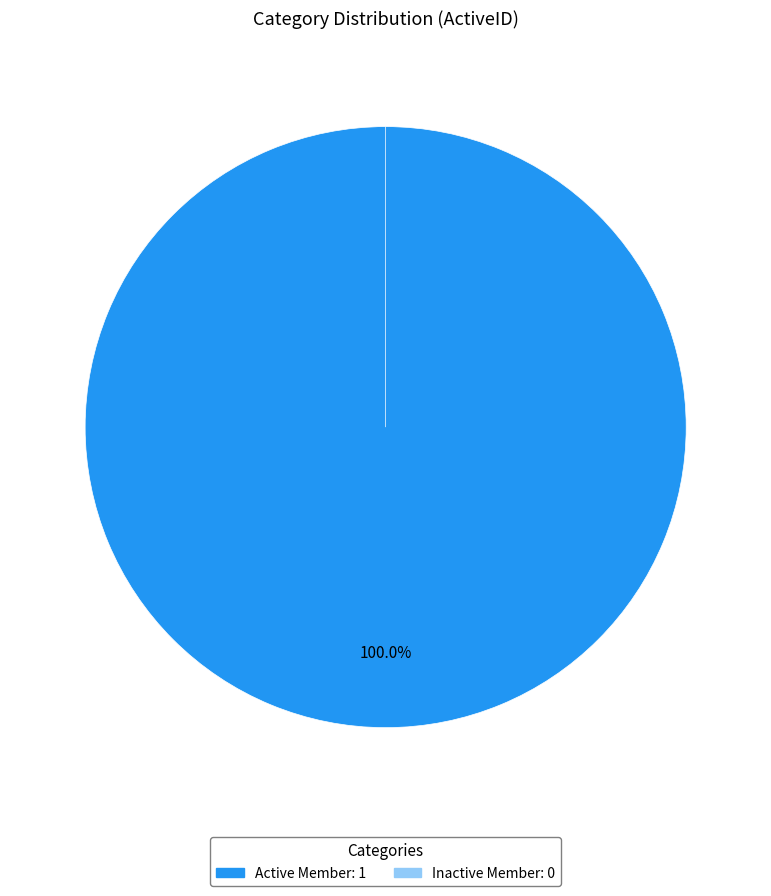

Count the number of slices in the pie.

2